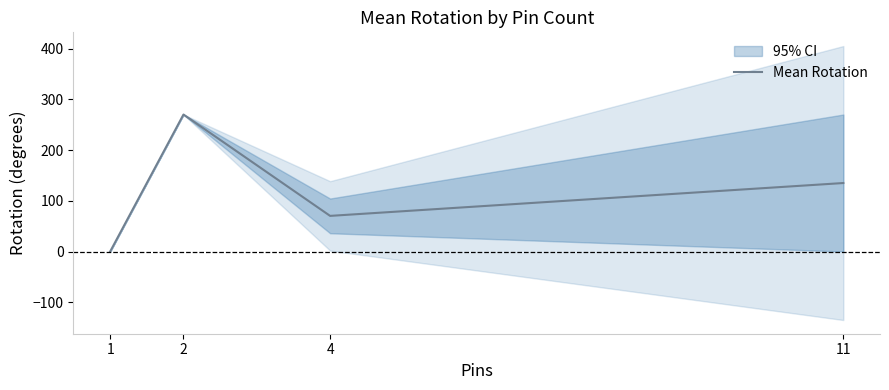

Is this an area chart (filled region under the line)?

No